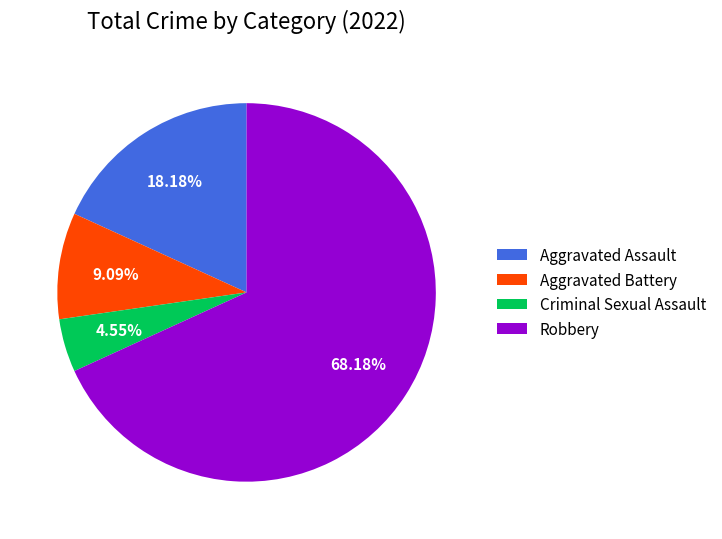

Is there a majority slice in this chart?

Yes